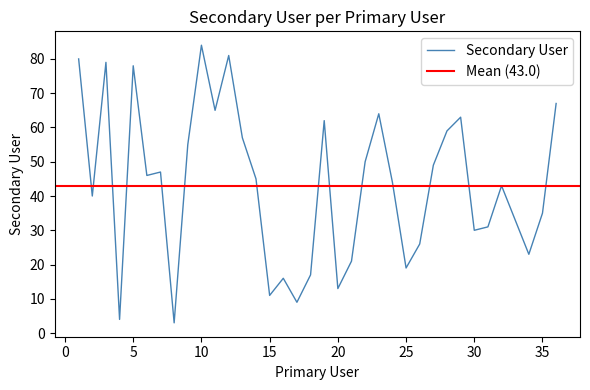

True or false: the data shows 44 at 24.

True